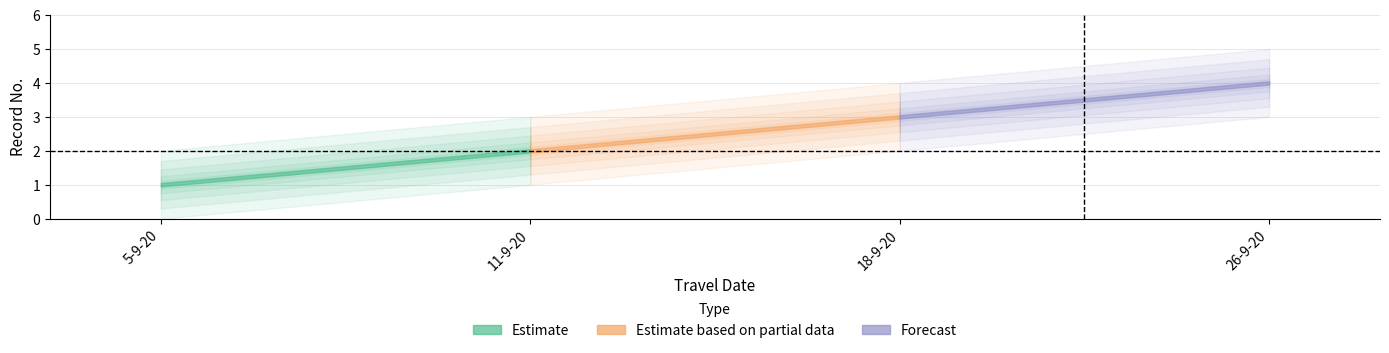

Count the number of values greater than 3.

1